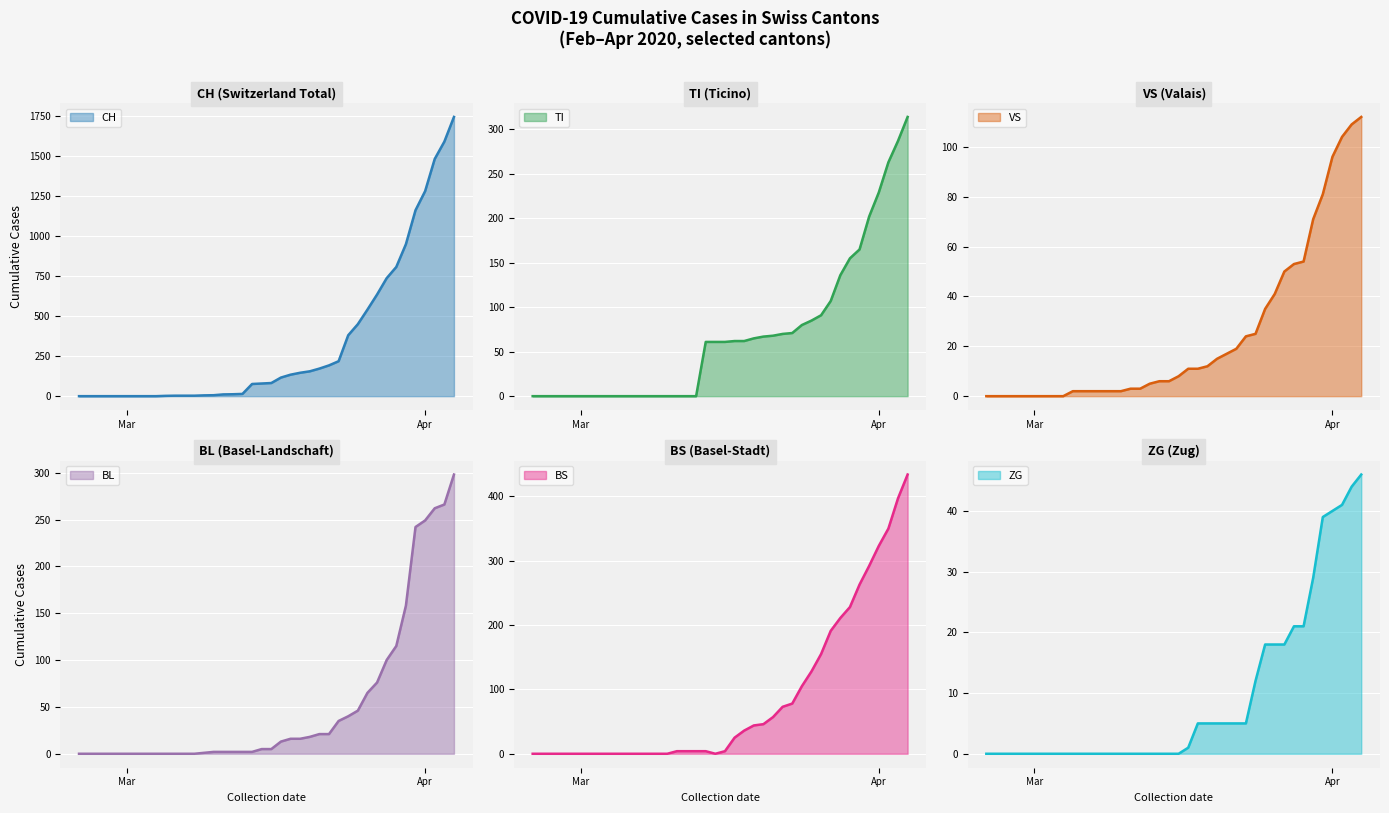

At 2020-04-03, list the series in order from smallest to largest.

ZG, VS, BL, TI, BS, CH